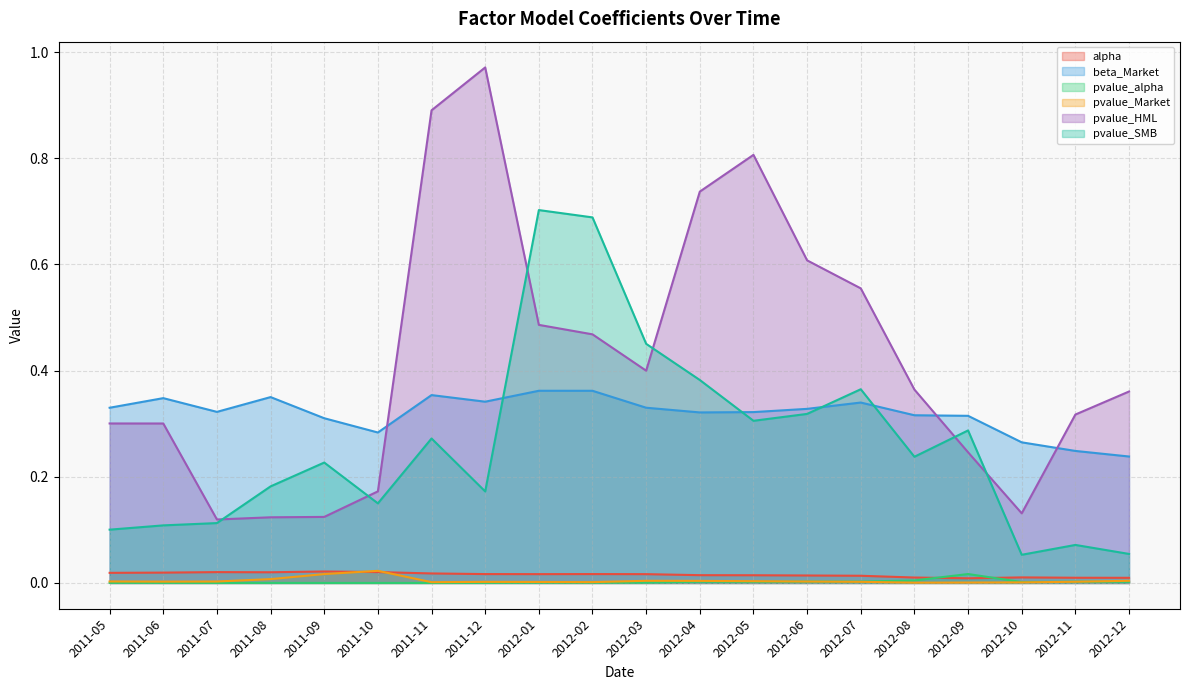

Reading left to right, what are all the values shown in this chart?

alpha: 2011-05=0.0	2011-06=0.0	2011-07=0.0	2011-08=0.0	2011-09=0.0	2011-10=0.0	2011-11=0.0	2011-12=0.0	2012-01=0.0	2012-02=0.0	2012-03=0.0	2012-04=0.0	2012-05=0.0	2012-06=0.0	2012-07=0.0	2012-08=0.0	2012-09=0.0	2012-10=0.0	2012-11=0.0	2012-12=0.0
beta_Market: 2011-05=0.3	2011-06=0.3	2011-07=0.3	2011-08=0.4	2011-09=0.3	2011-10=0.3	2011-11=0.4	2011-12=0.3	2012-01=0.4	2012-02=0.4	2012-03=0.3	2012-04=0.3	2012-05=0.3	2012-06=0.3	2012-07=0.3	2012-08=0.3	2012-09=0.3	2012-10=0.3	2012-11=0.2	2012-12=0.2
pvalue_alpha: 2011-05=0.0	2011-06=0.0	2011-07=0.0	2011-08=0.0	2011-09=0.0	2011-10=0.0	2011-11=0.0	2011-12=0.0	2012-01=0.0	2012-02=0.0	2012-03=0.0	2012-04=0.0	2012-05=0.0	2012-06=0.0	2012-07=0.0	2012-08=0.0	2012-09=0.0	2012-10=0.0	2012-11=0.0	2012-12=0.0
pvalue_Market: 2011-05=0.0	2011-06=0.0	2011-07=0.0	2011-08=0.0	2011-09=0.0	2011-10=0.0	2011-11=0.0	2011-12=0.0	2012-01=0.0	2012-02=0.0	2012-03=0.0	2012-04=0.0	2012-05=0.0	2012-06=0.0	2012-07=0.0	2012-08=0.0	2012-09=0.0	2012-10=0.0	2012-11=0.0	2012-12=0.0
pvalue_HML: 2011-05=0.3	2011-06=0.3	2011-07=0.1	2011-08=0.1	2011-09=0.1	2011-10=0.2	2011-11=0.9	2011-12=1.0	2012-01=0.5	2012-02=0.5	2012-03=0.4	2012-04=0.7	2012-05=0.8	2012-06=0.6	2012-07=0.6	2012-08=0.4	2012-09=0.2	2012-10=0.1	2012-11=0.3	2012-12=0.4
pvalue_SMB: 2011-05=0.1	2011-06=0.1	2011-07=0.1	2011-08=0.2	2011-09=0.2	2011-10=0.1	2011-11=0.3	2011-12=0.2	2012-01=0.7	2012-02=0.7	2012-03=0.5	2012-04=0.4	2012-05=0.3	2012-06=0.3	2012-07=0.4	2012-08=0.2	2012-09=0.3	2012-10=0.1	2012-11=0.1	2012-12=0.1